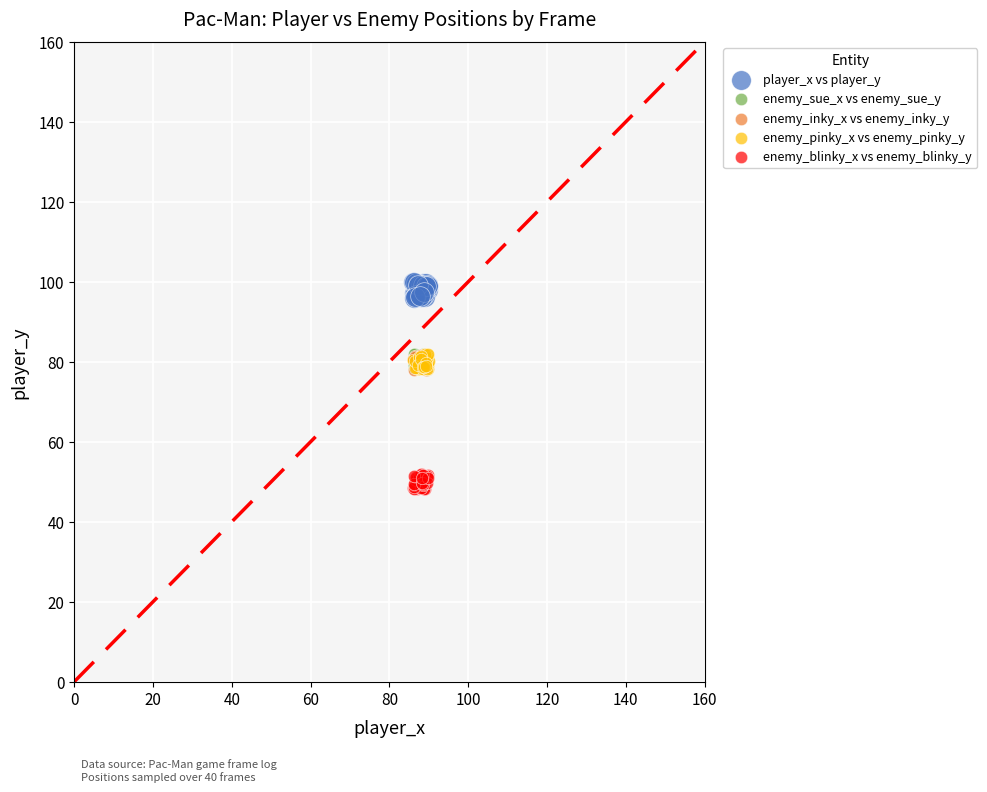

Which series contains the lowest Y value?

enemy_blinky_x vs enemy_blinky_y